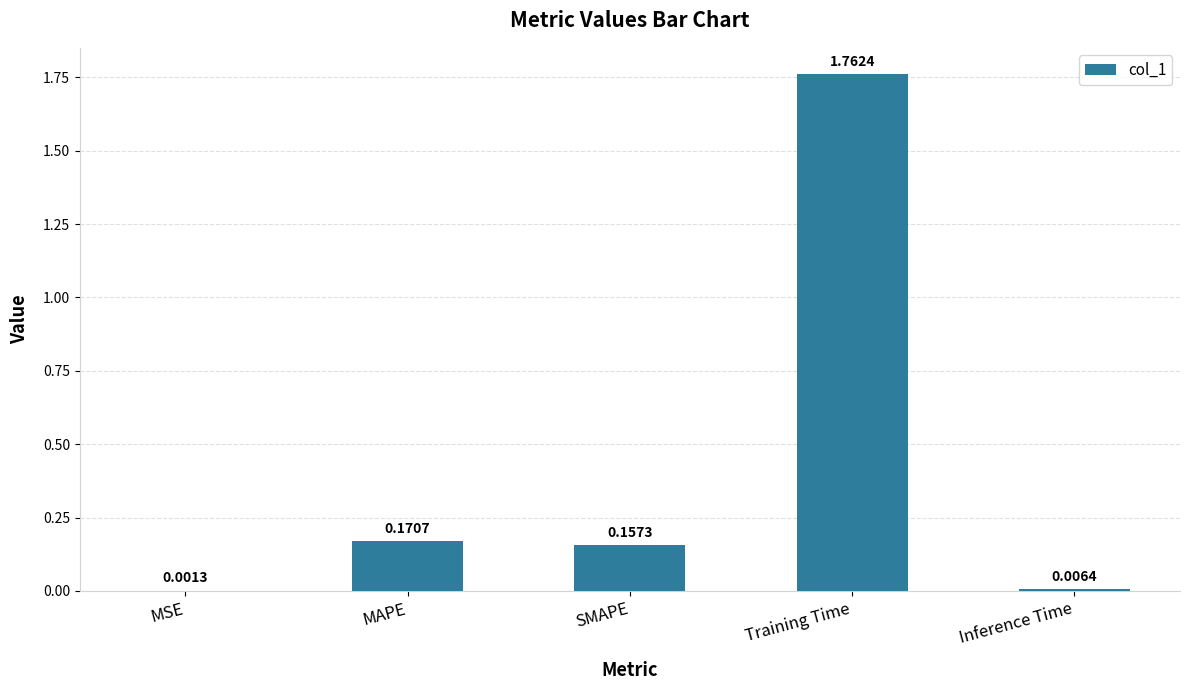

Between MAPE and Training Time, which is larger?

Training Time